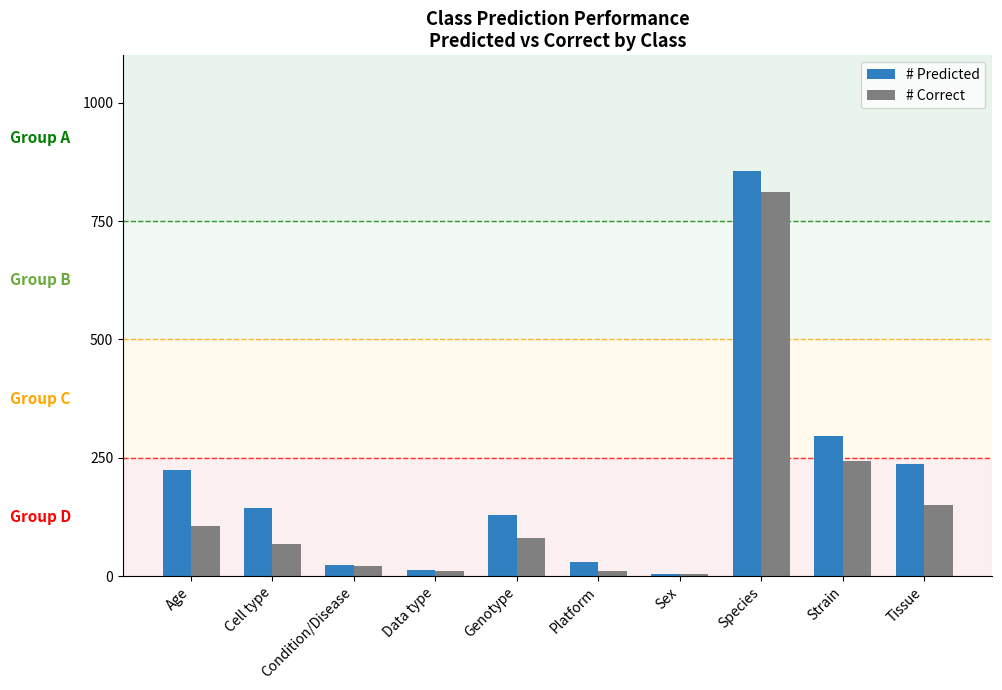

What value does the # Predicted series have at Platform, to the nearest 10?

30